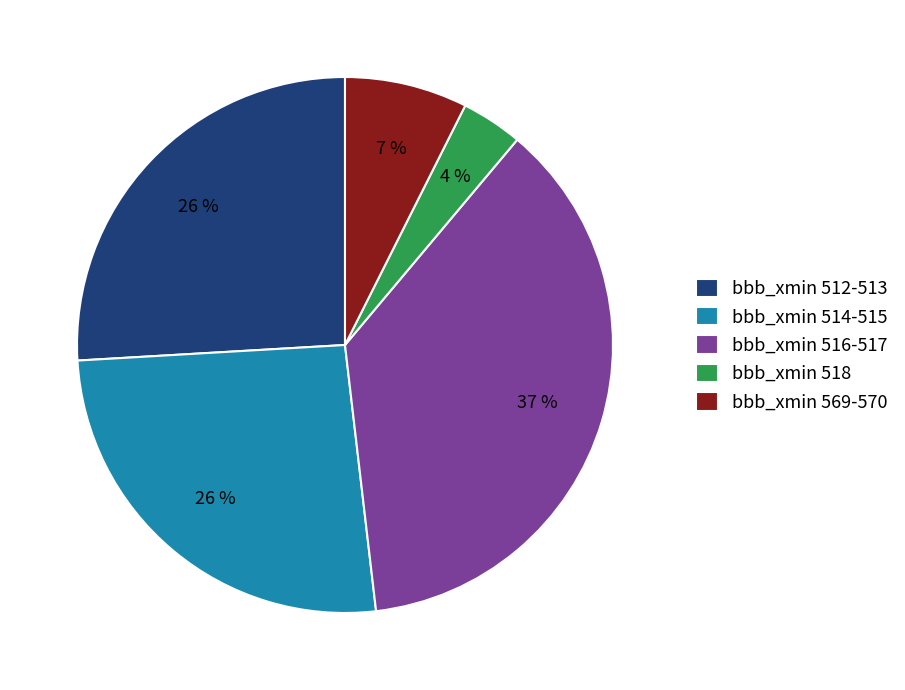

Which category has the smallest portion of the pie?

bbb_xmin 518